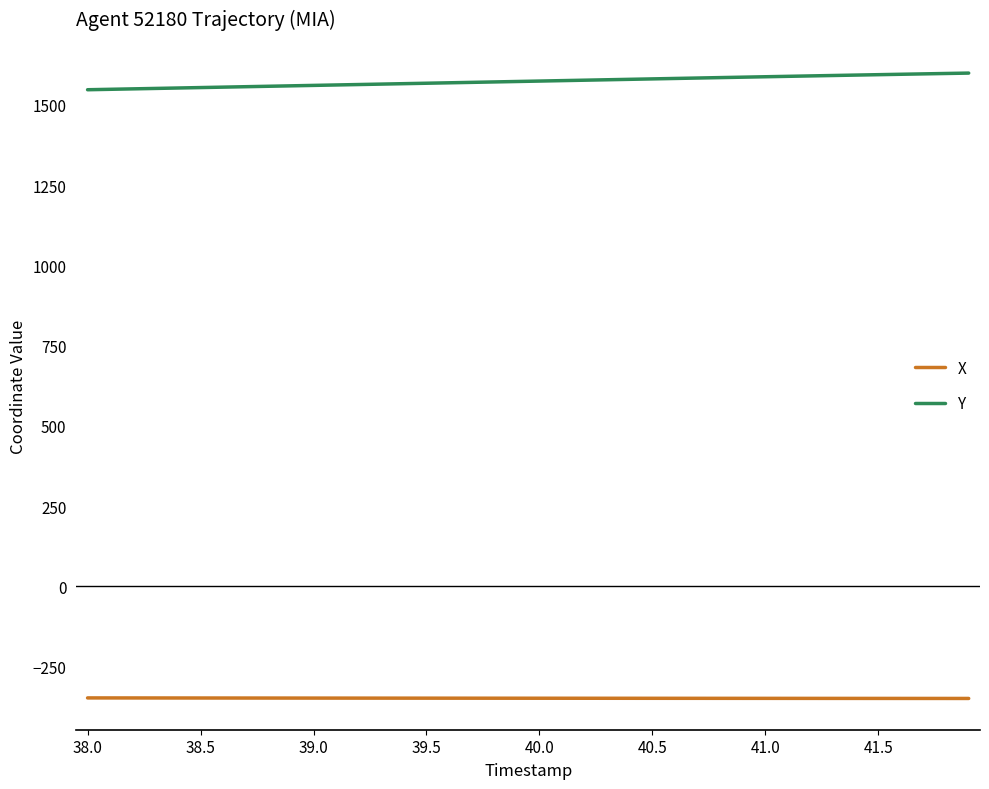

Which series has the largest total across all categories?

Y